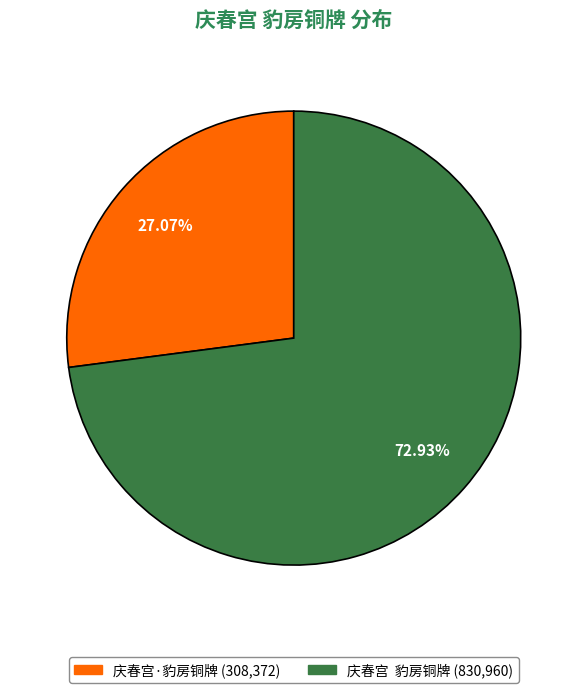

Combined, do 庆春宫·豹房铜牌 and 庆春宫 豹房铜牌 account for over 50%?

Yes